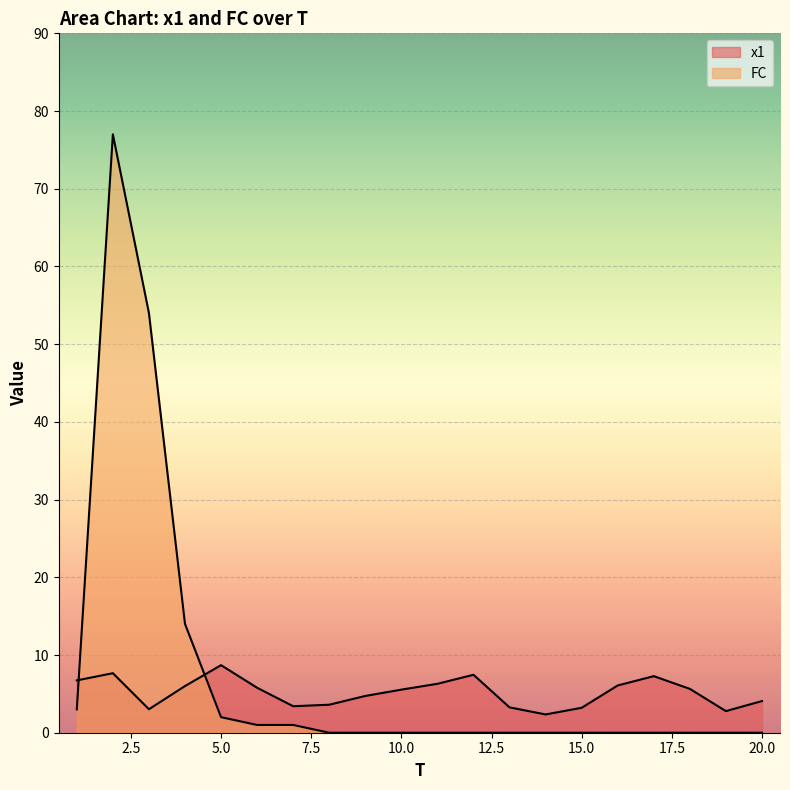

How many intersections are there between x1 and FC?

2